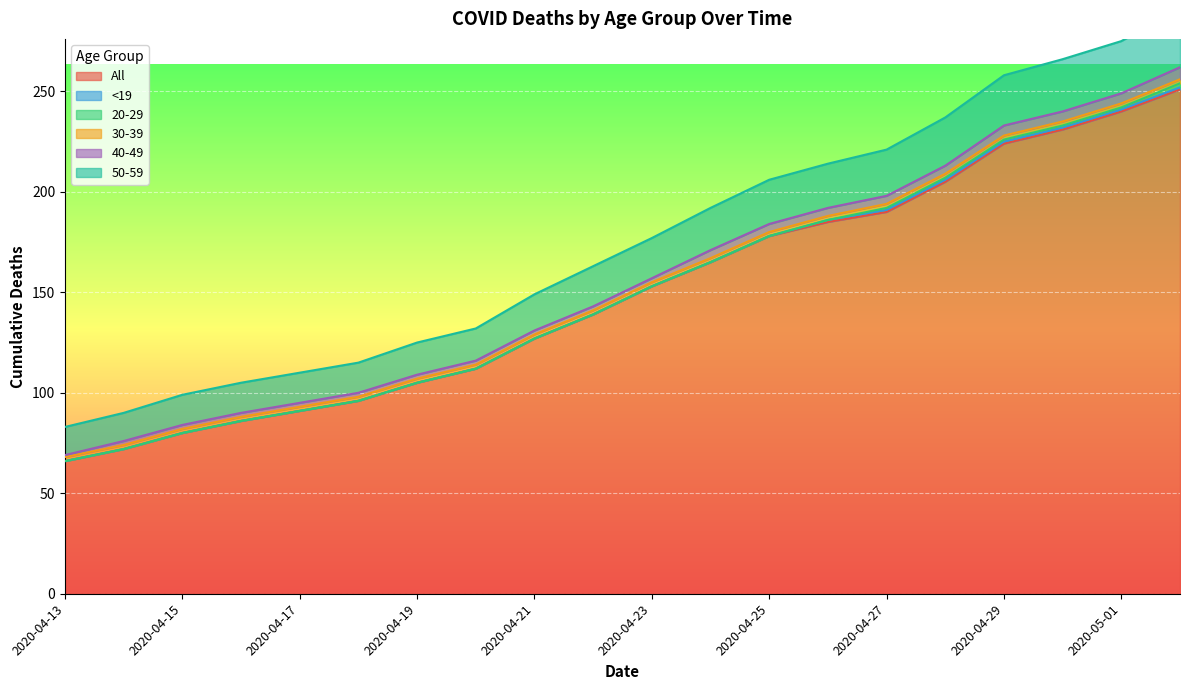

At how many categories does at least one series exceed 62?

20